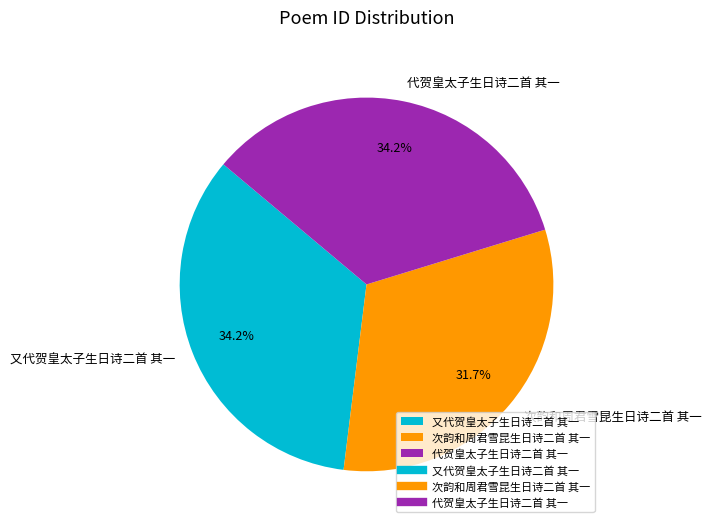

The 代贺皇太子生日诗二首 其一 slice represents 43% of the pie. True or false?

False